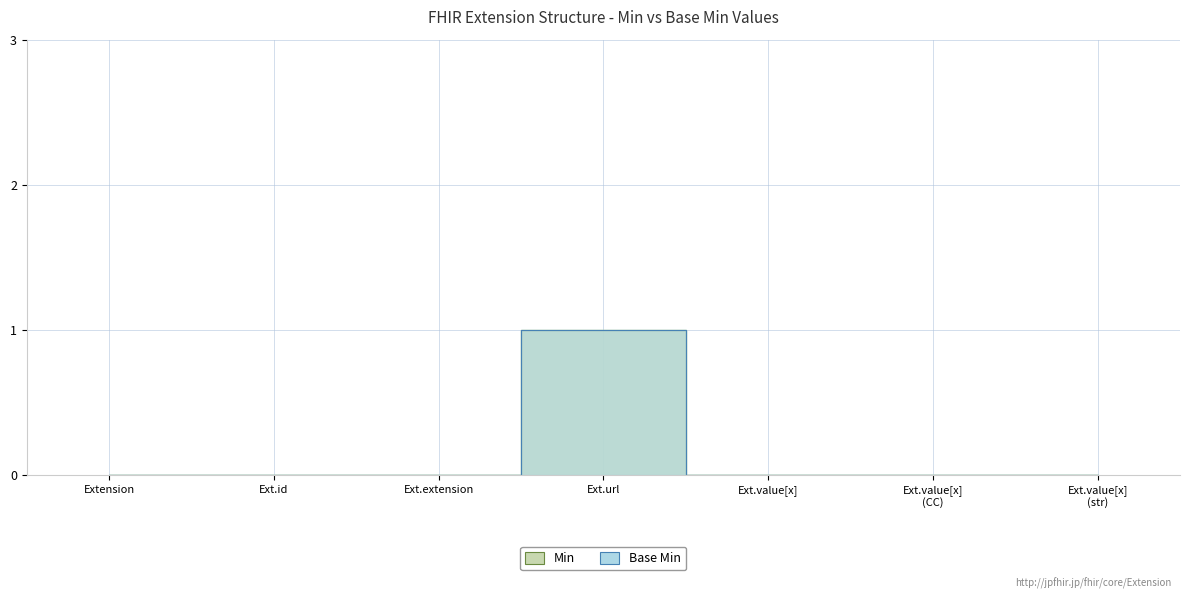

What is the maximum value for Base Min?

1